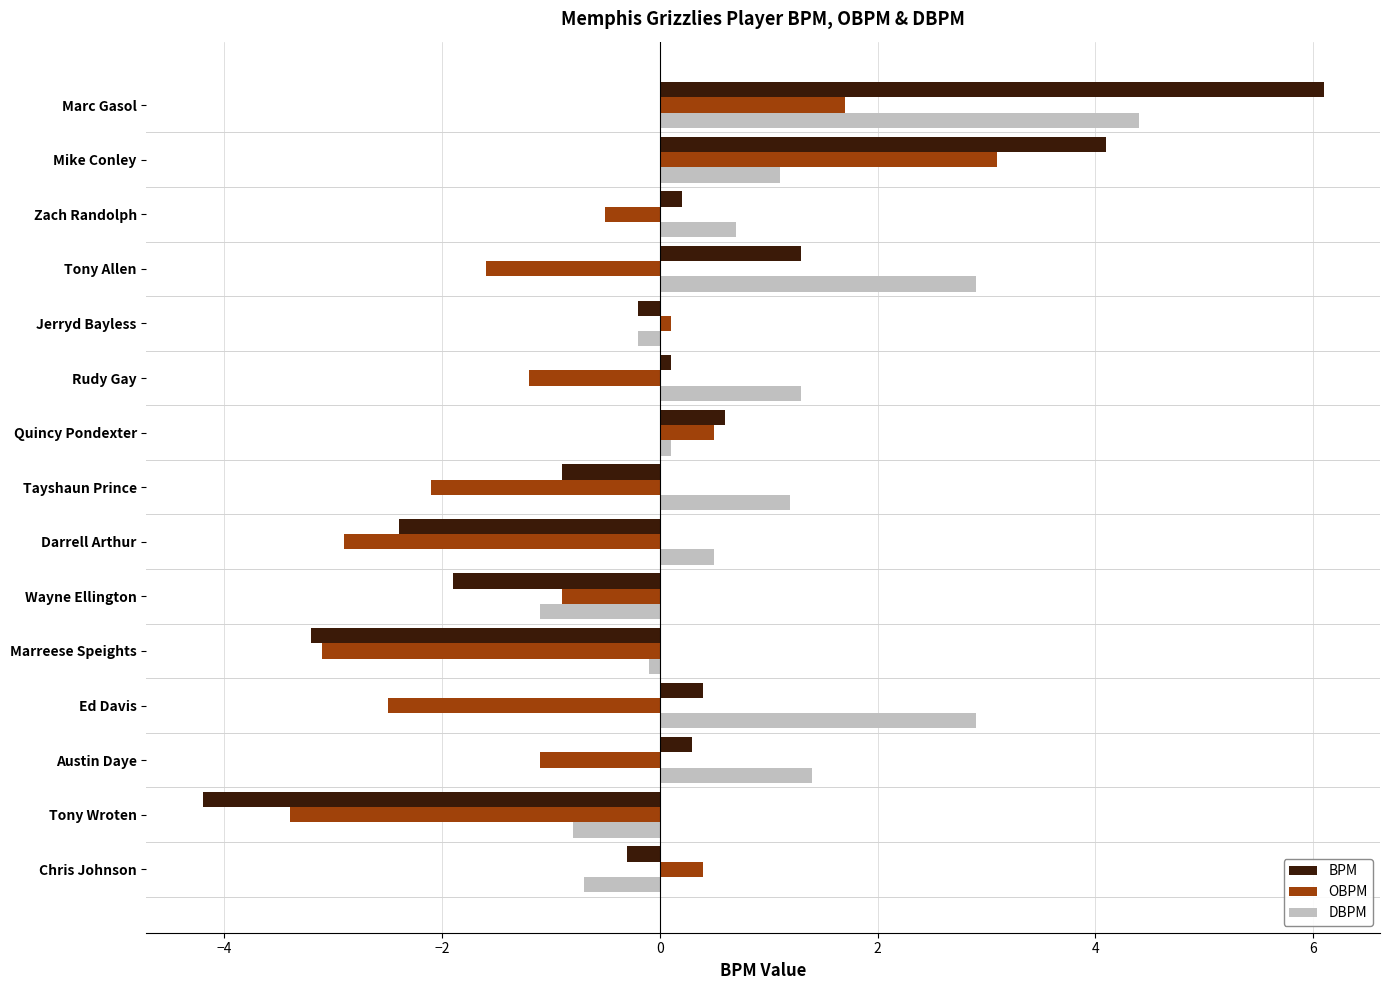

What is the total value across all series at Ed Davis?

0.8